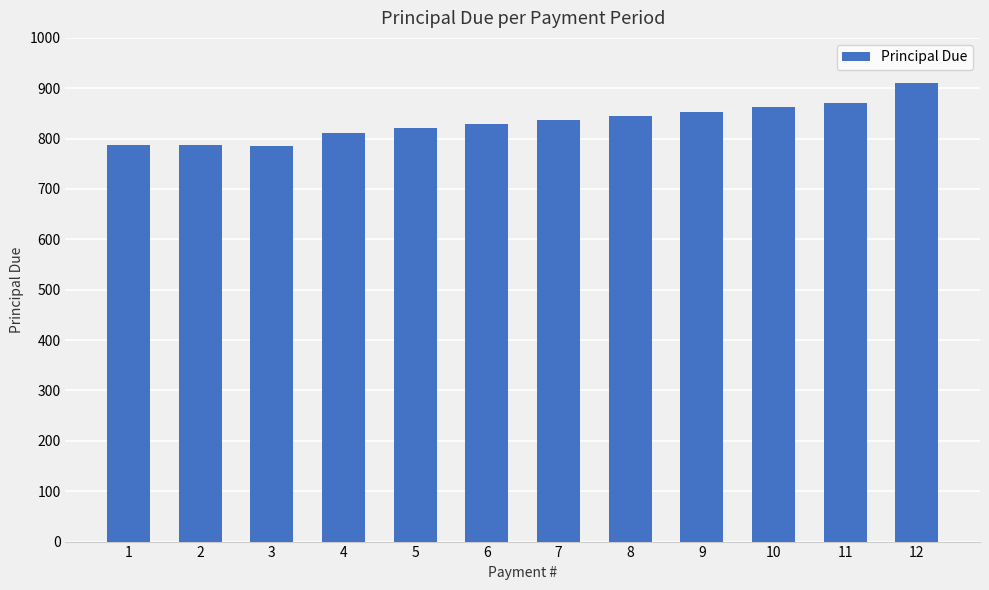

Where is the data nearest to the value 848?

8